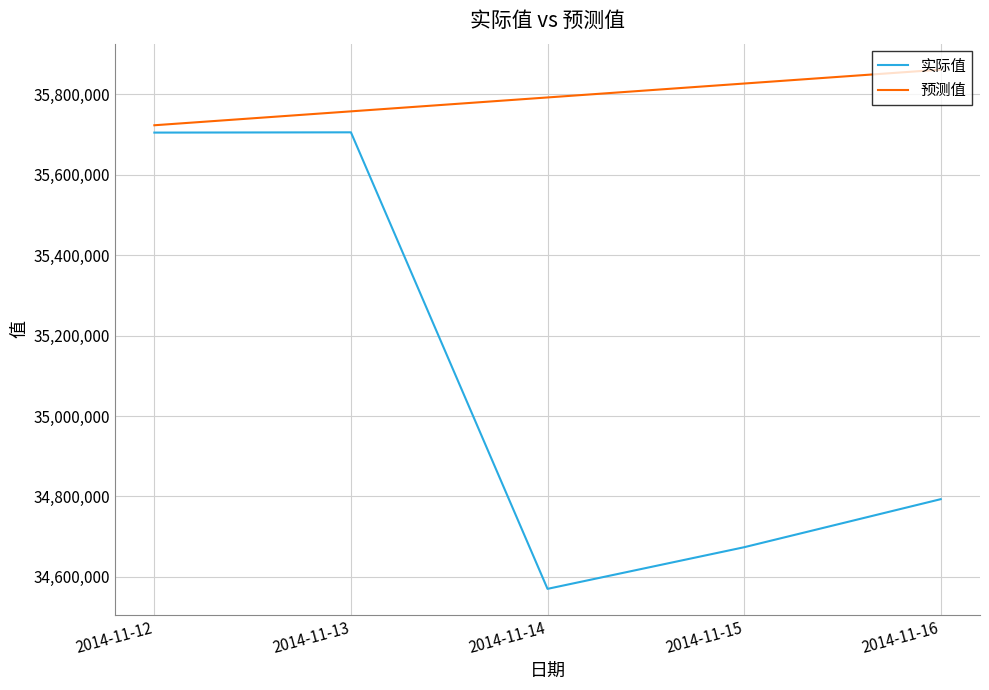

Is the value of 预测值 at 2014-11-15 greater than the value of 实际值 at 2014-11-13?

Yes